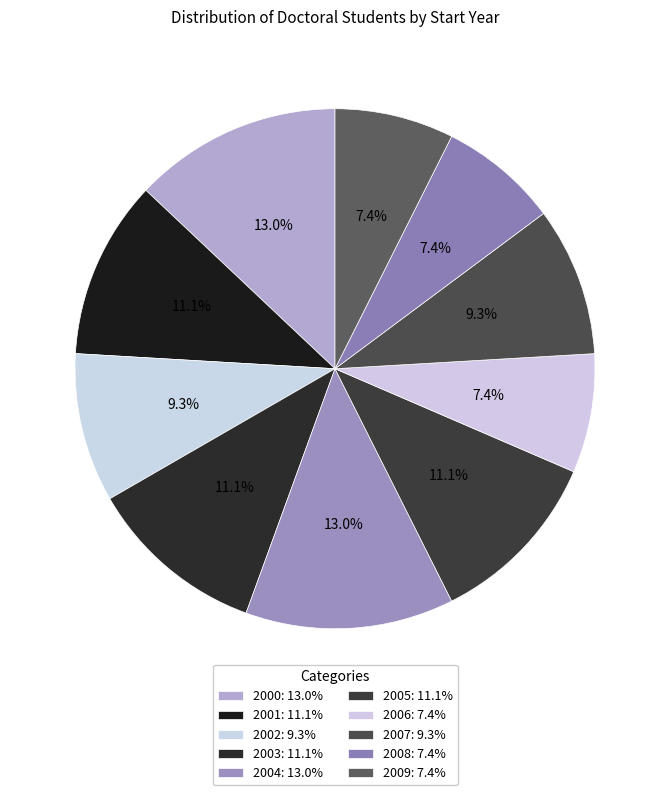

Which slice is the largest?

2000